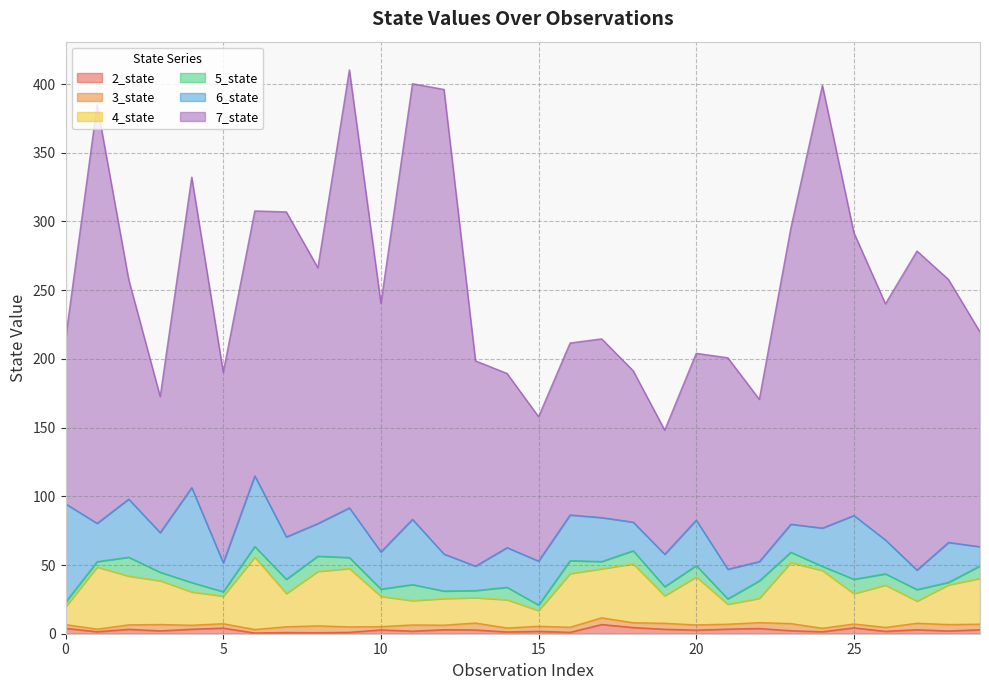

What is the value of the 2_state point at the 28th from the left?

3.0